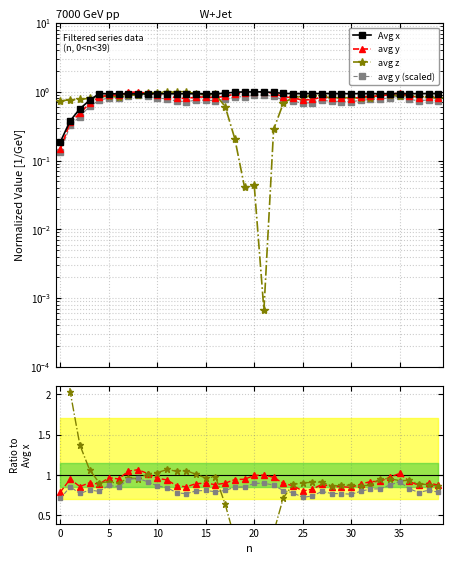

The value of Avg x at 27 is 0.3. True or false?

False